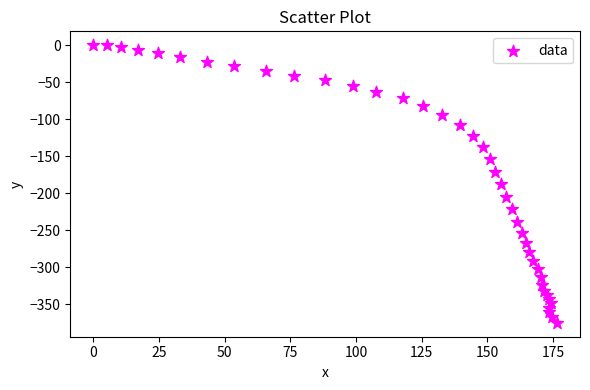

What is the range of Y values (max minus min)?

375.1